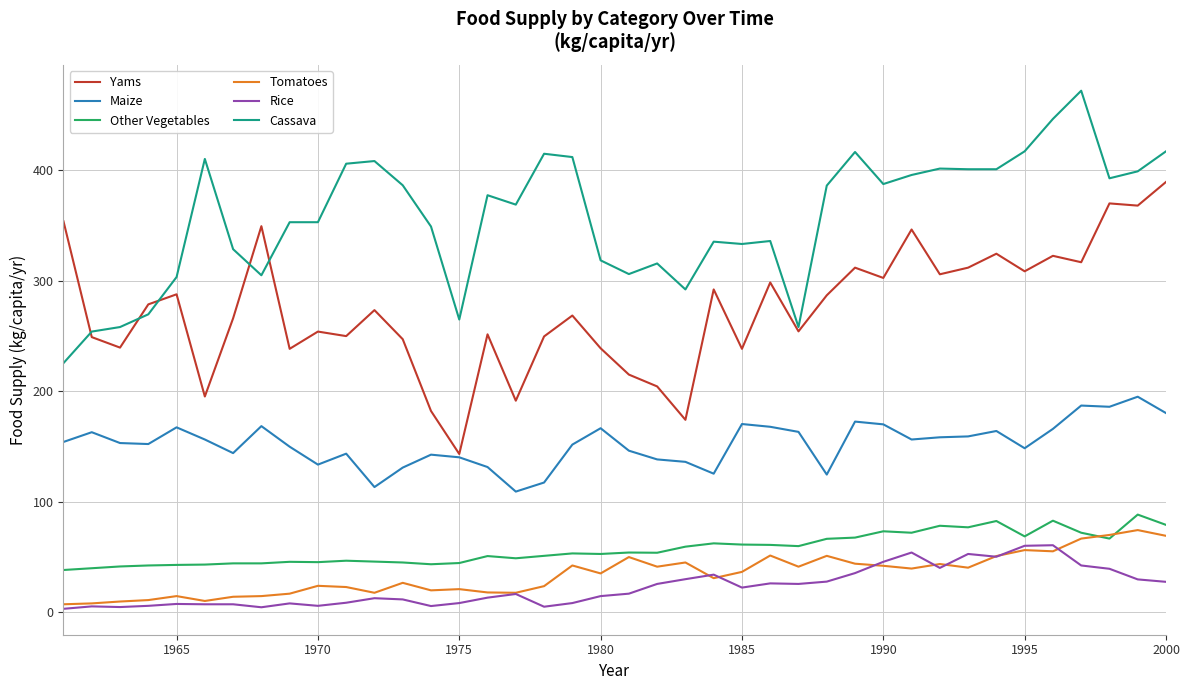

True or false: Tomatoes and Cassava intersect in this chart.

False